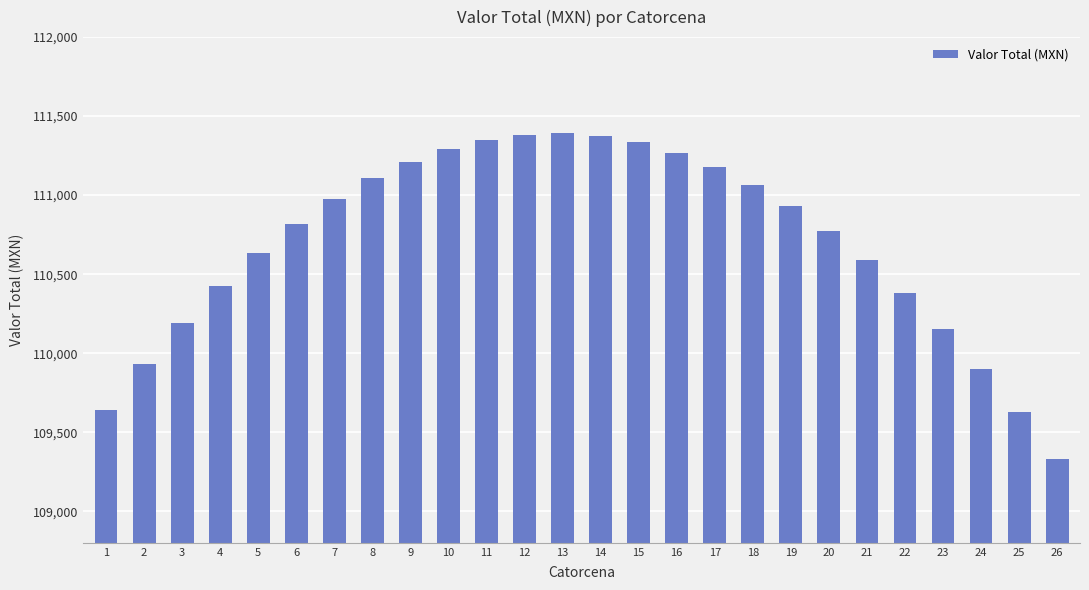

How many data points does each series have?

26